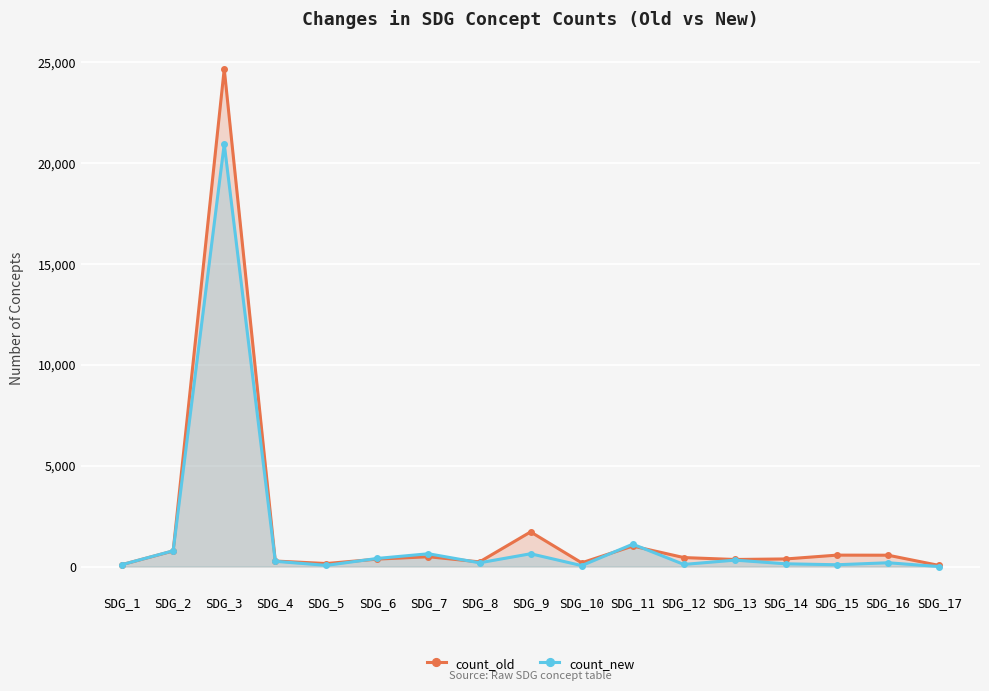

Which category has the highest value in the count_new series?

SDG_3